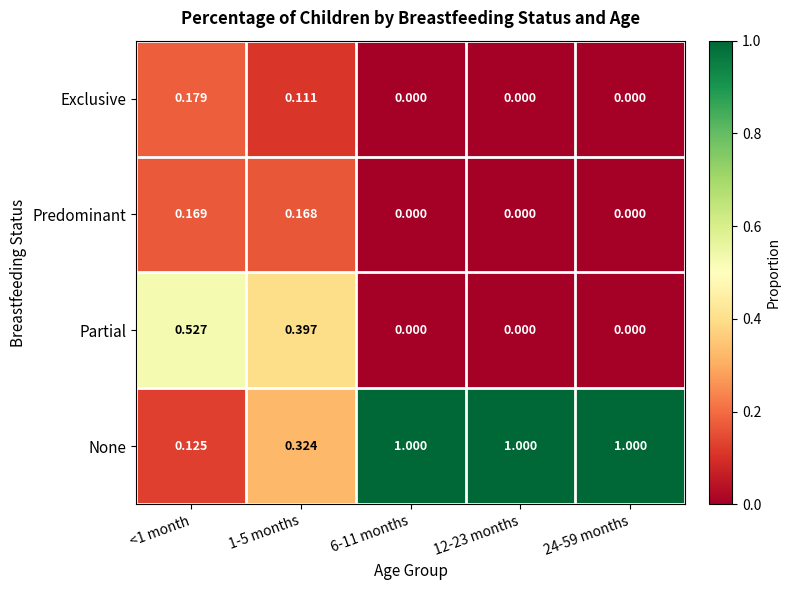

Is the value of Partial at 12-23 months greater than the value of None at 1-5 months?

No